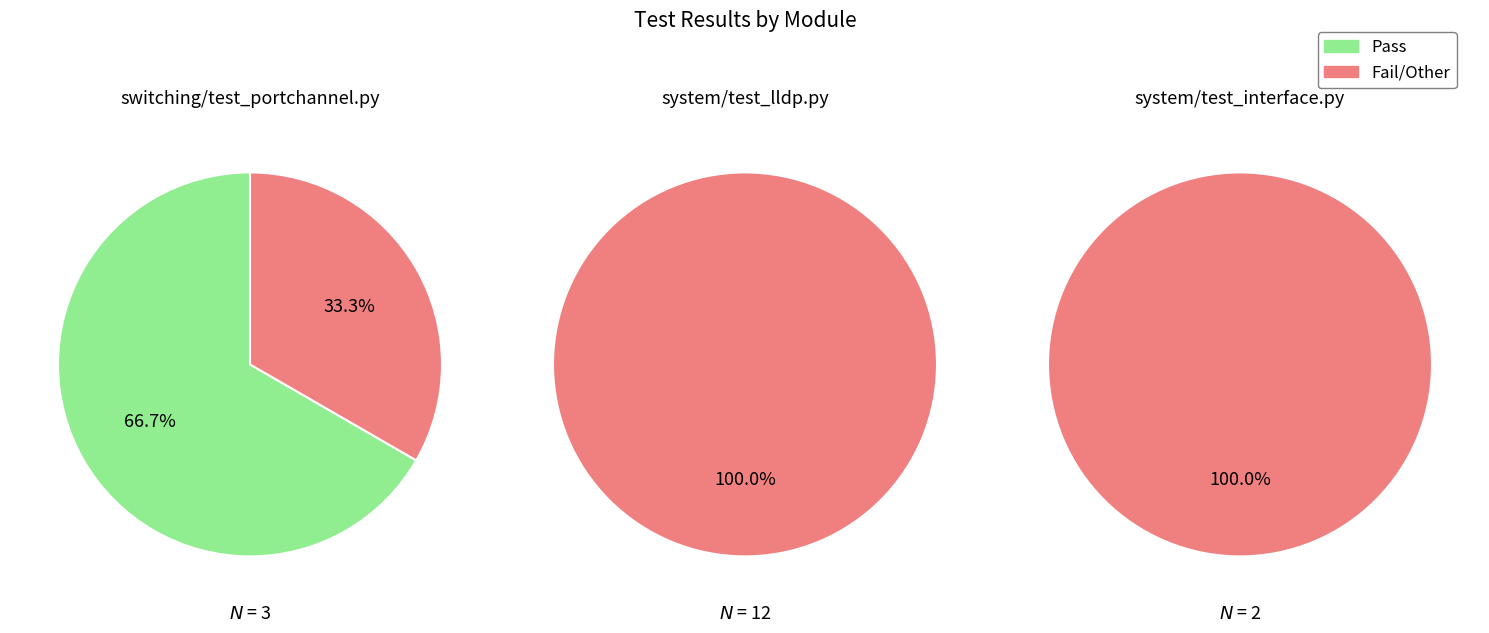

Between system/test_lldp.py and system/test_interface.py, which is larger?

system/test_lldp.py